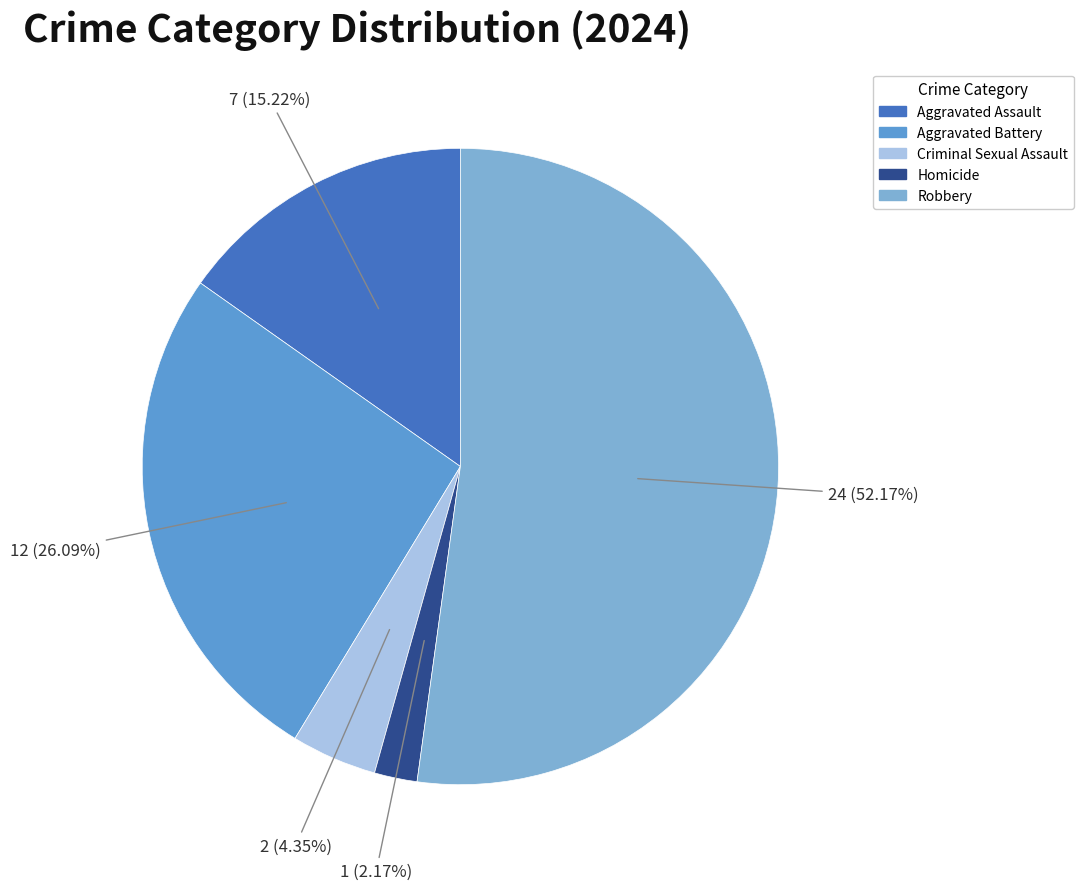

To the nearest percent, what portion does Homicide represent?

2%